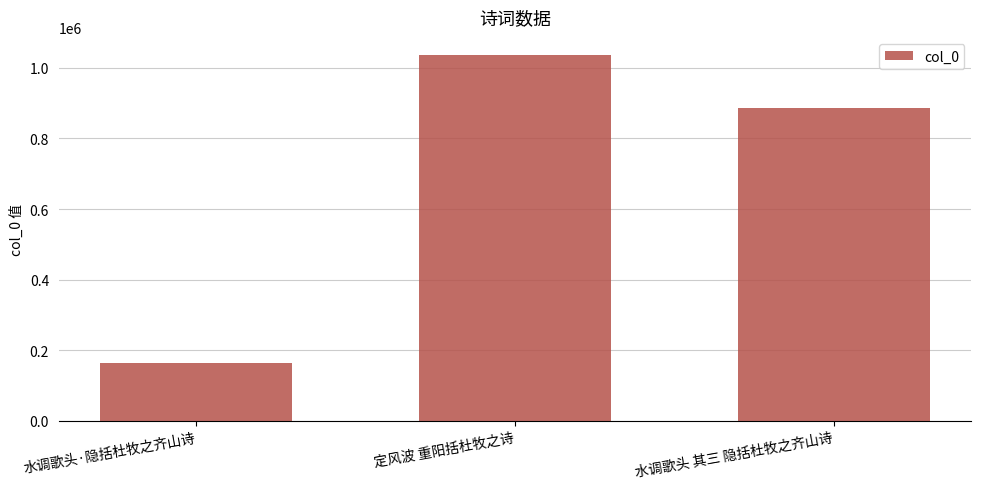

Which category has the lowest value across all series?

水调歌头·隐括杜牧之齐山诗